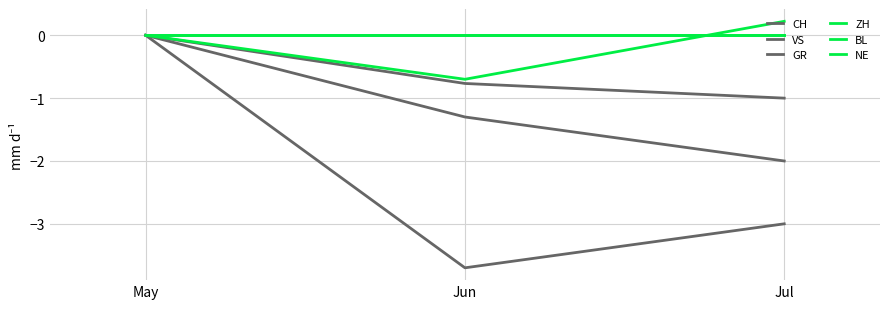

What is the minimum value for ZH?

-0.7